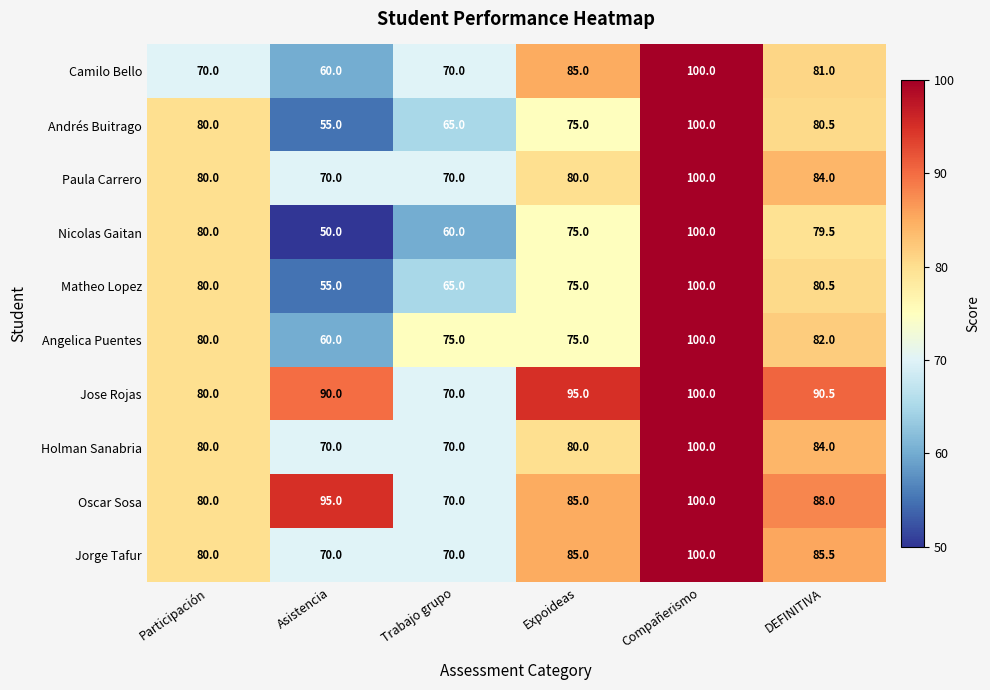

At how many categories does at least one series exceed 89?

4